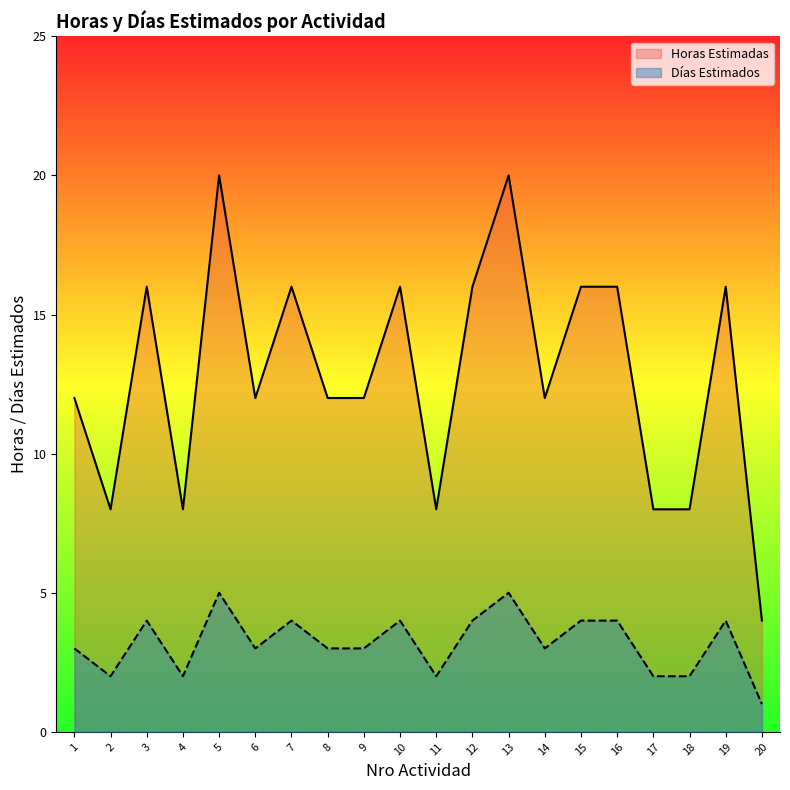

What is the label of the 18th point from the left?

18.0